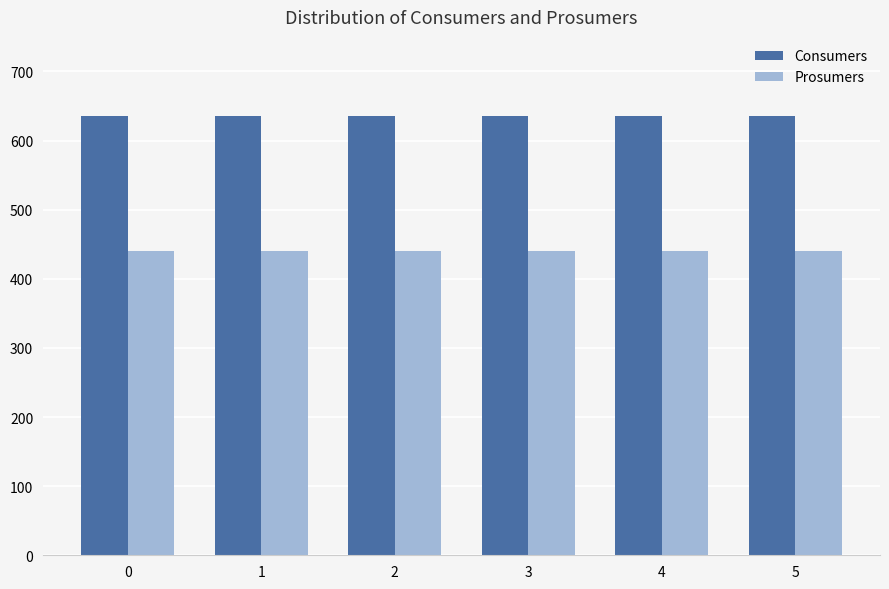

Is it true that Prosumers equals 440 at 0?

True